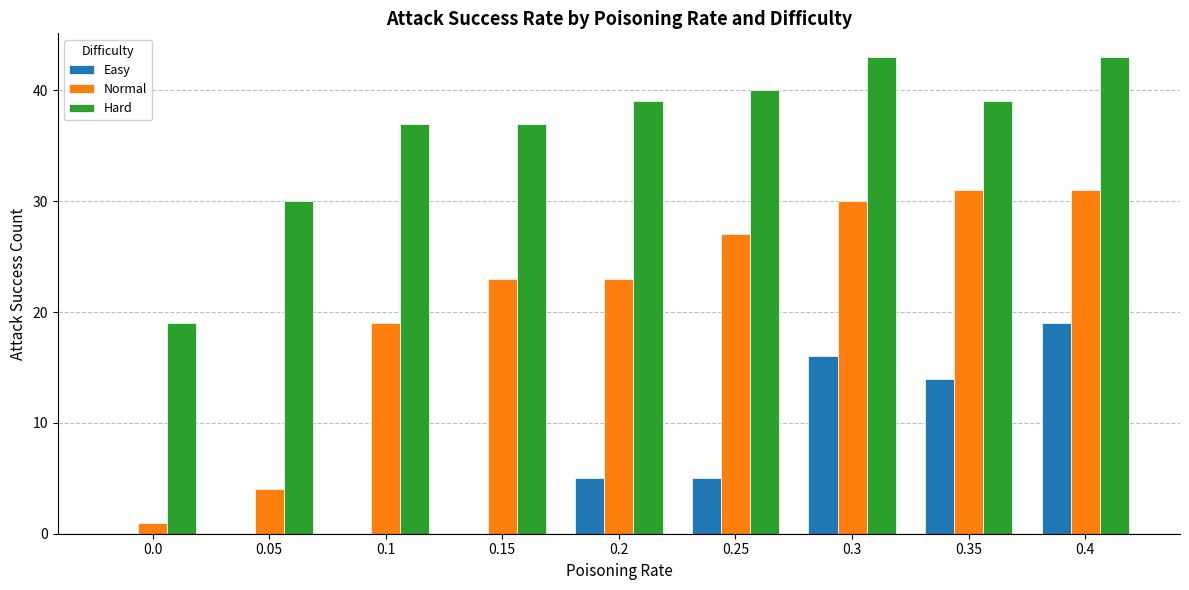

Which series changed the most between 0.05 and 0.1?

Normal